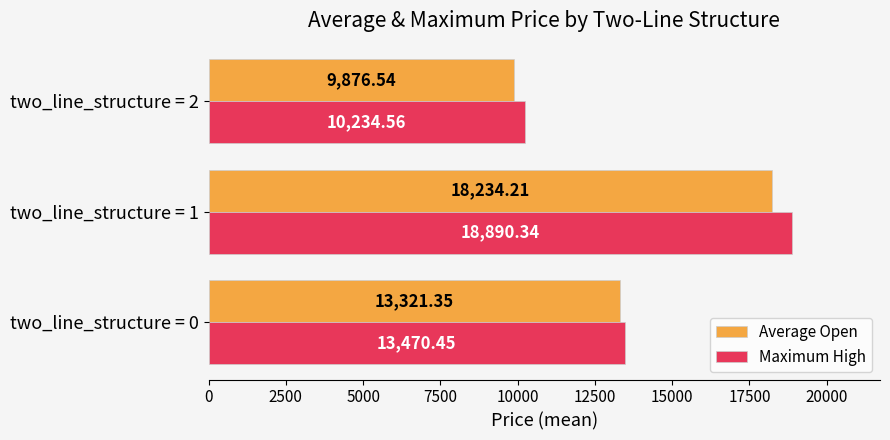

Rank the series by their average value, from lowest to highest.

Average Open, Maximum High